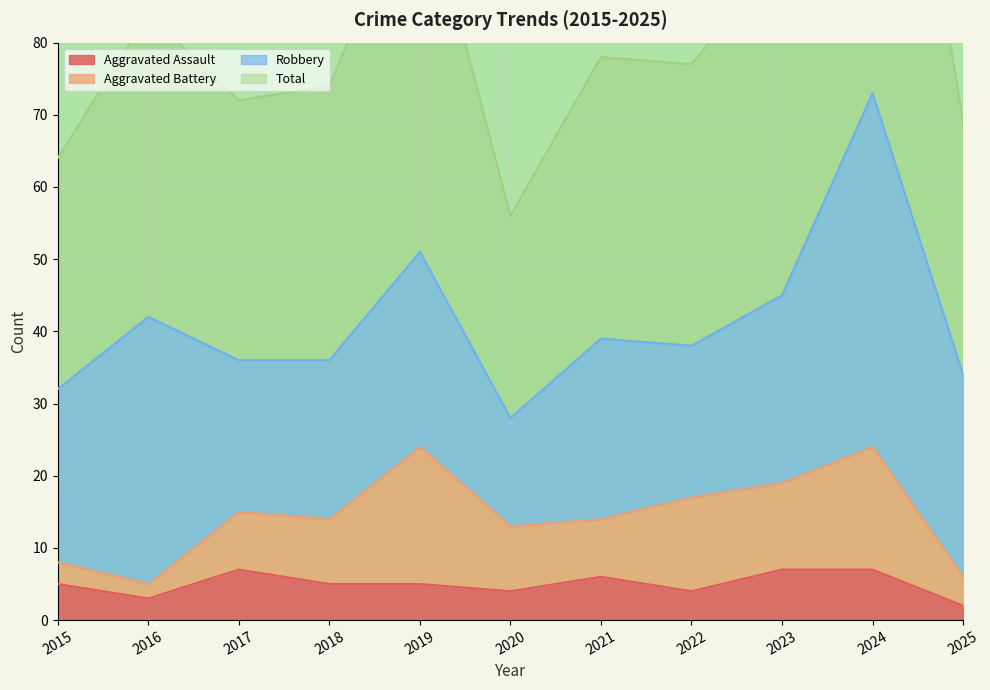

The Aggravated Assault series shows 9 at 2019. True or false?

False